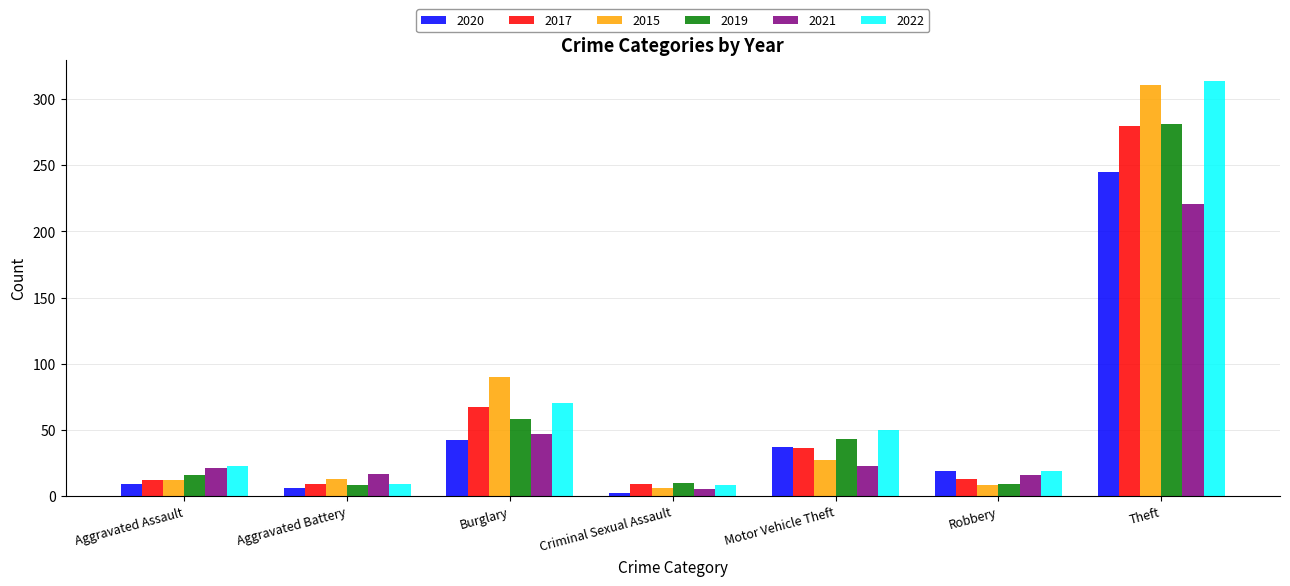

Which series has the largest total across all categories?

2022